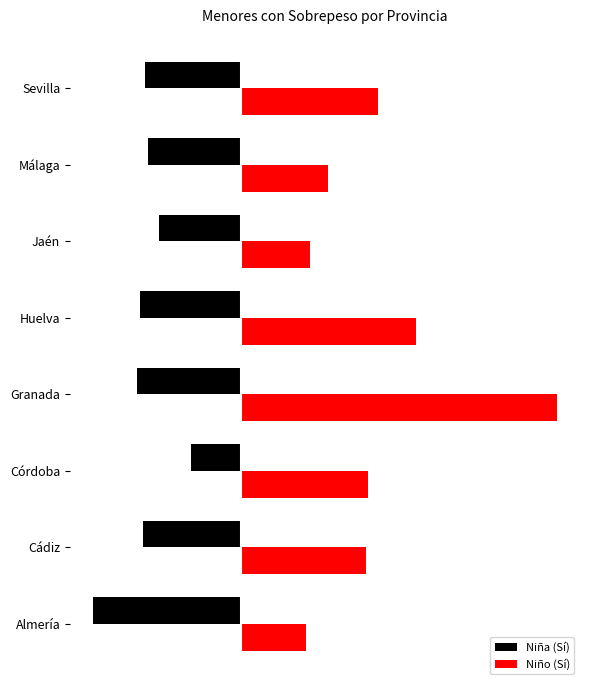

At which category is the sum across all series the highest?

Granada